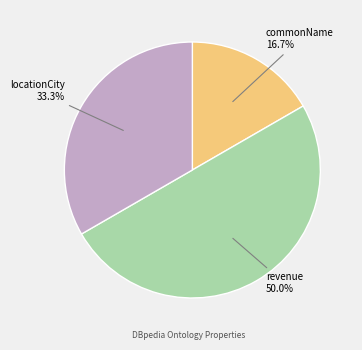

To the nearest percent, what is the difference between the largest and smallest slice percentages?

33%